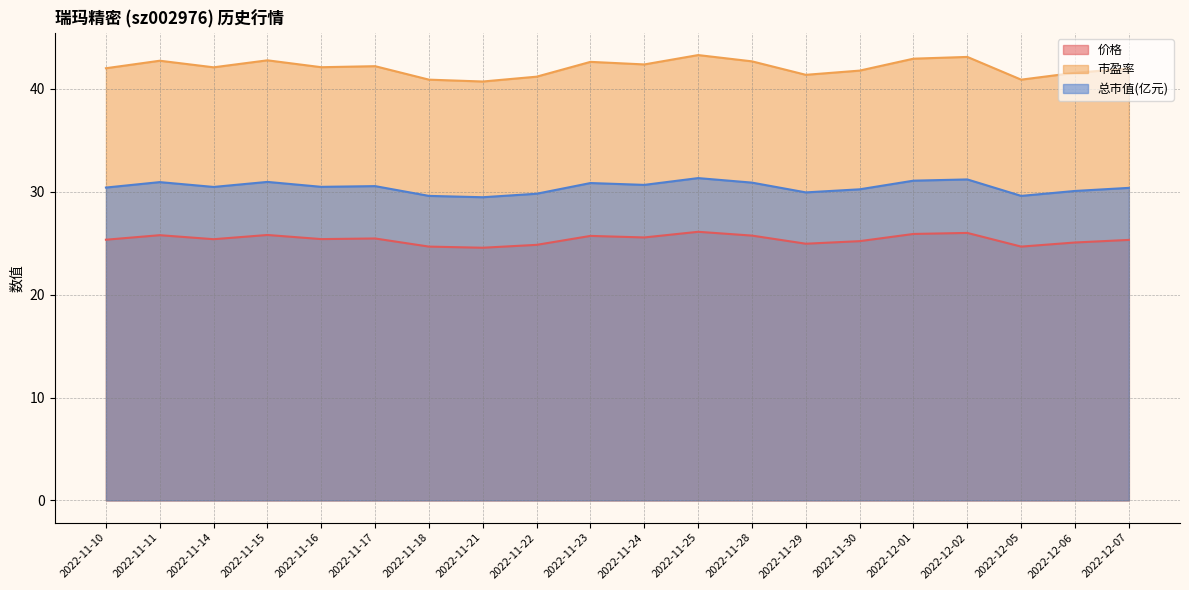

What is the spread (max minus min) of values at 2022-12-06?

16.5